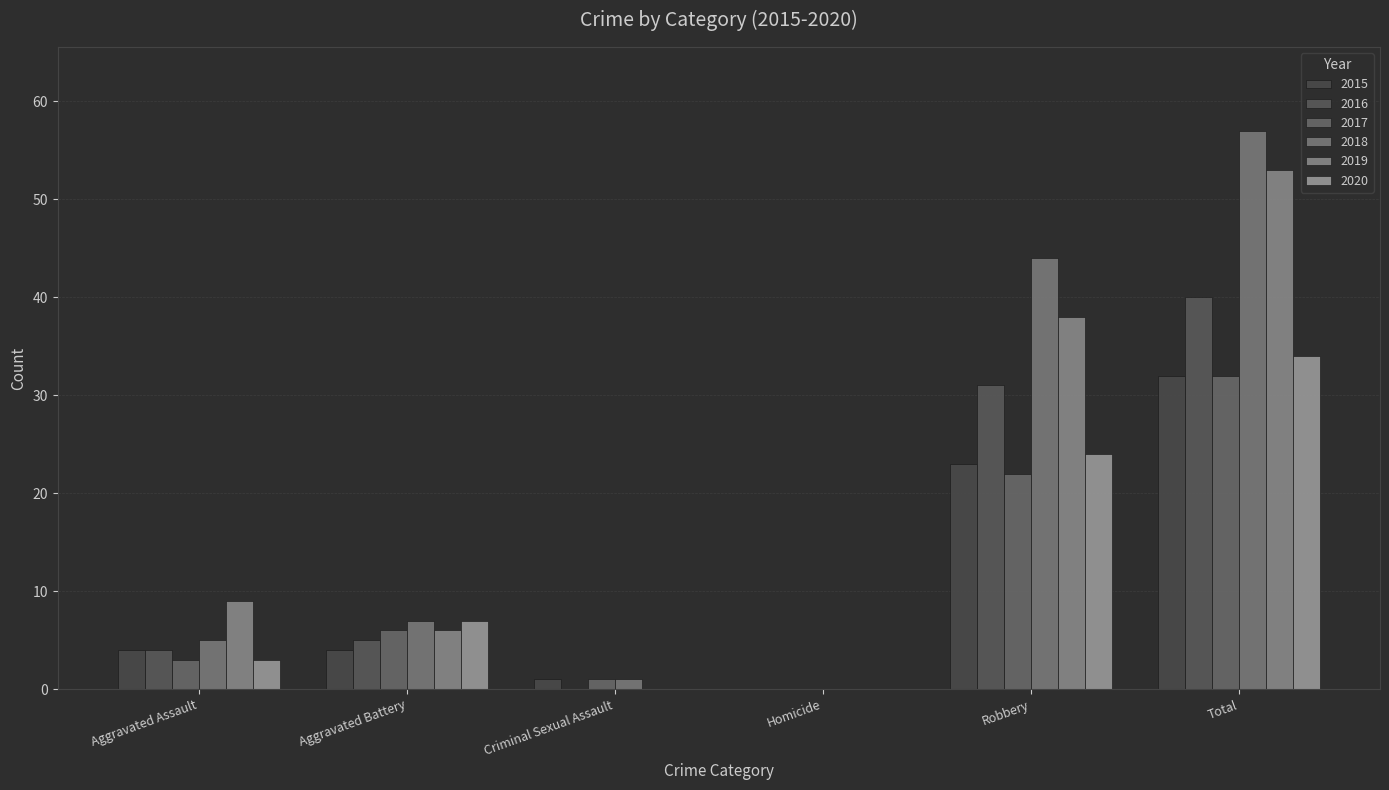

Count the number of categories in the chart.

6